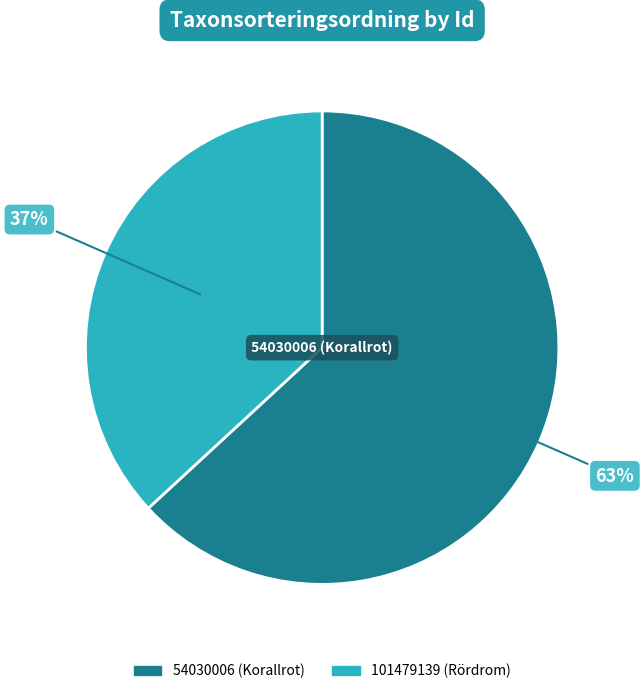

To the nearest percent, what is the average slice percentage?

50%